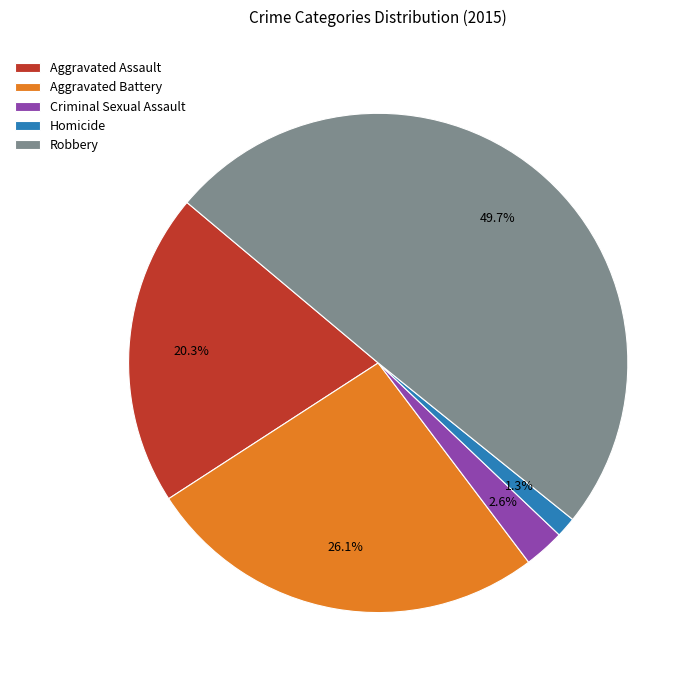

Is it true that Robbery is 50% of the pie?

True